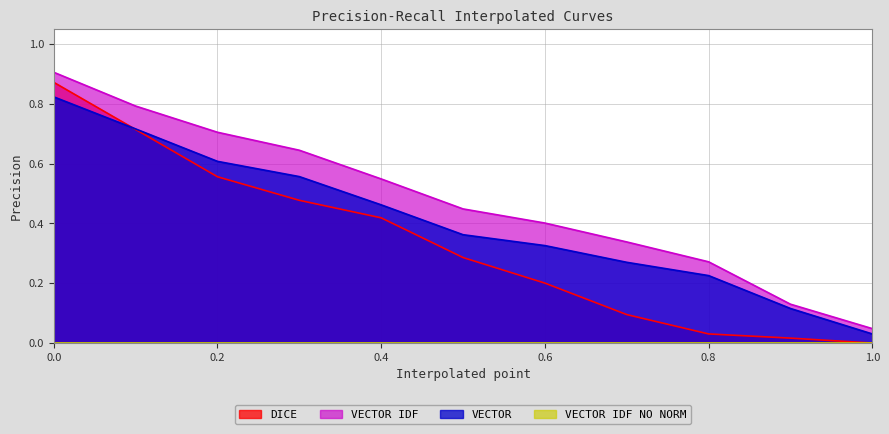

How many lines are shown in the chart?

4